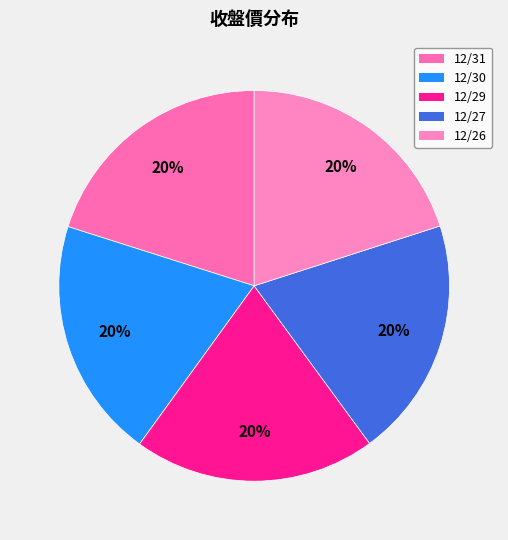

Do 12/30 and 12/27 together represent more than half of the pie?

No